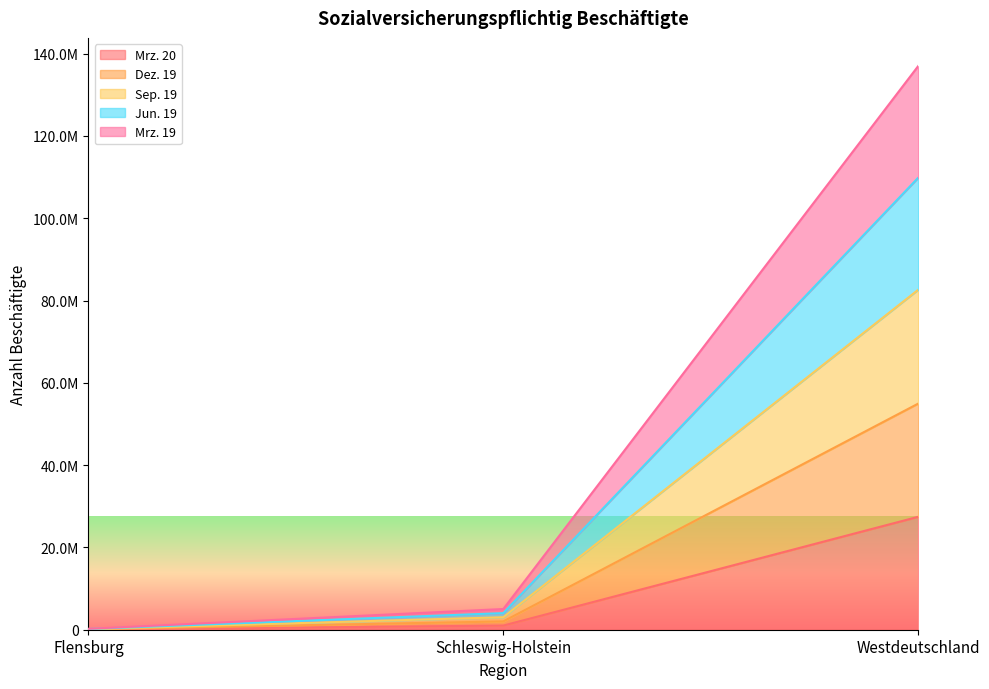

Which series has the widest spread of values?

Jun. 19